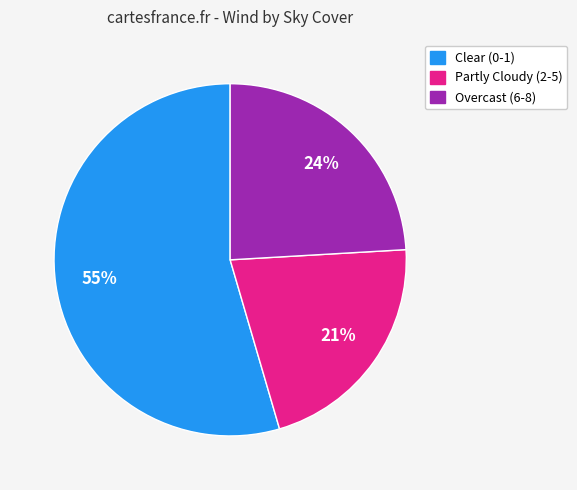

How many segments does this pie chart have?

3